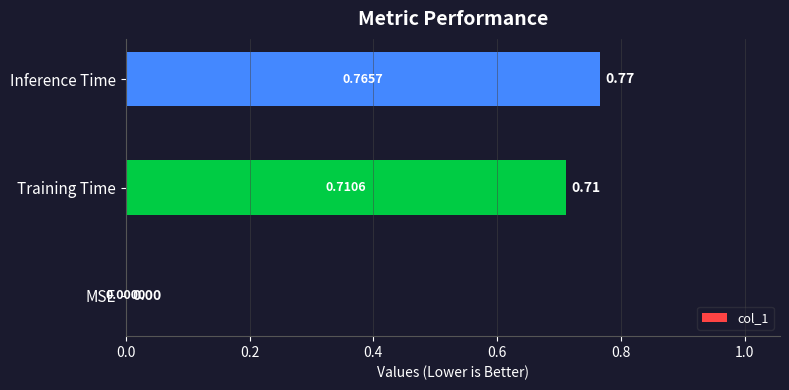

What is the average value?

0.5